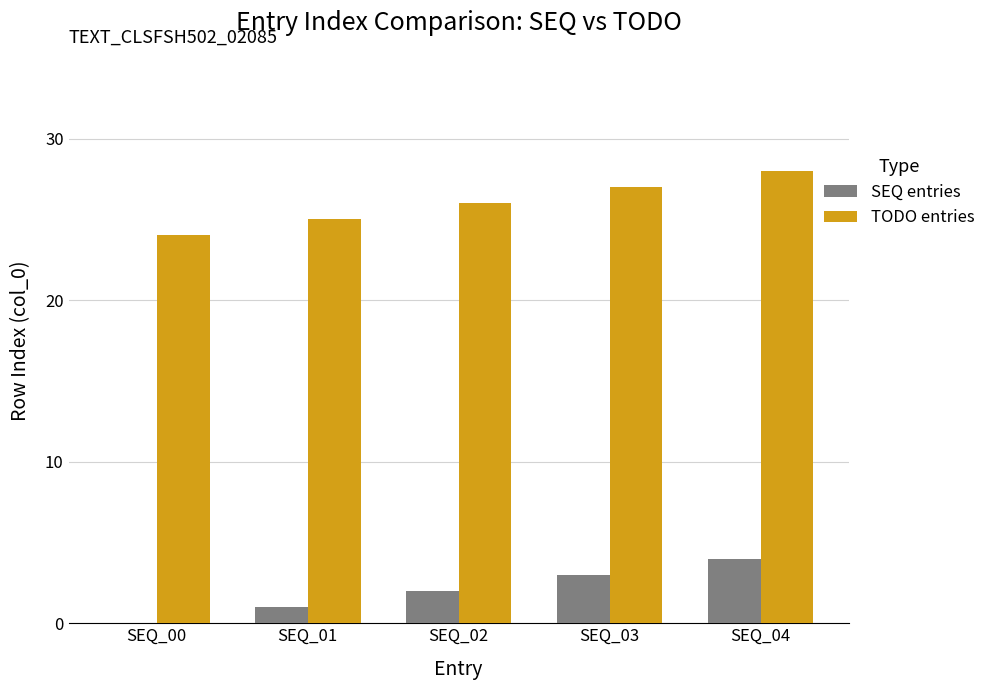

What is the highest value of the TODO entries series?

28